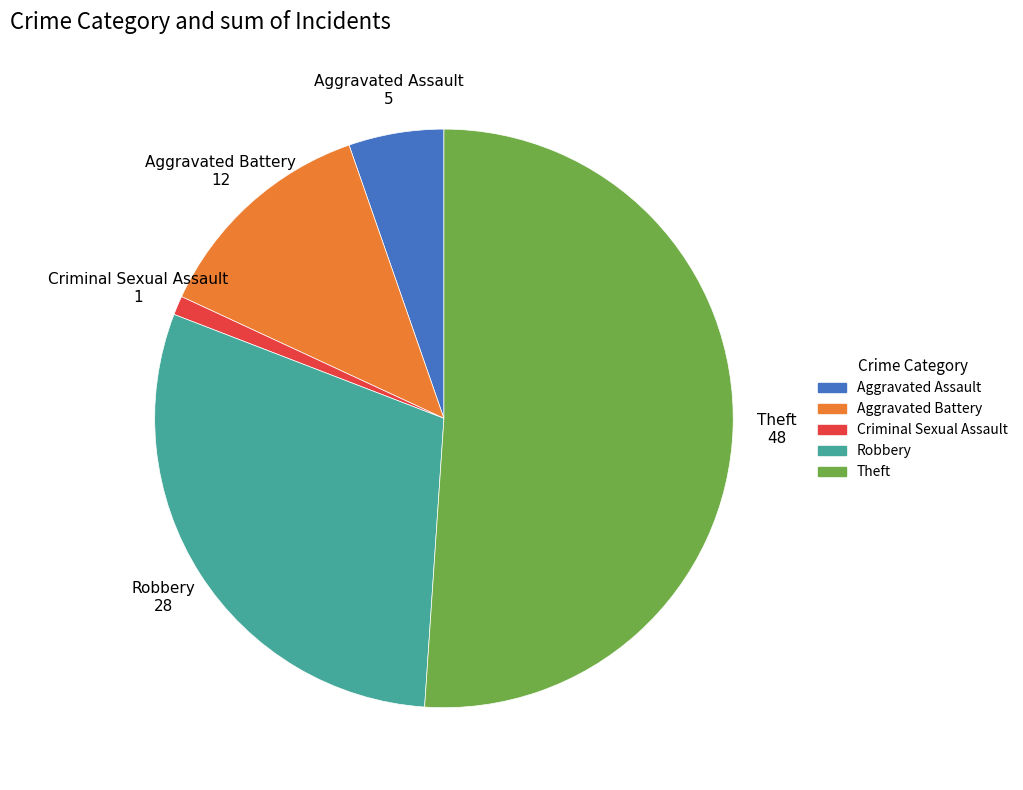

Is Theft the majority of the pie?

Yes